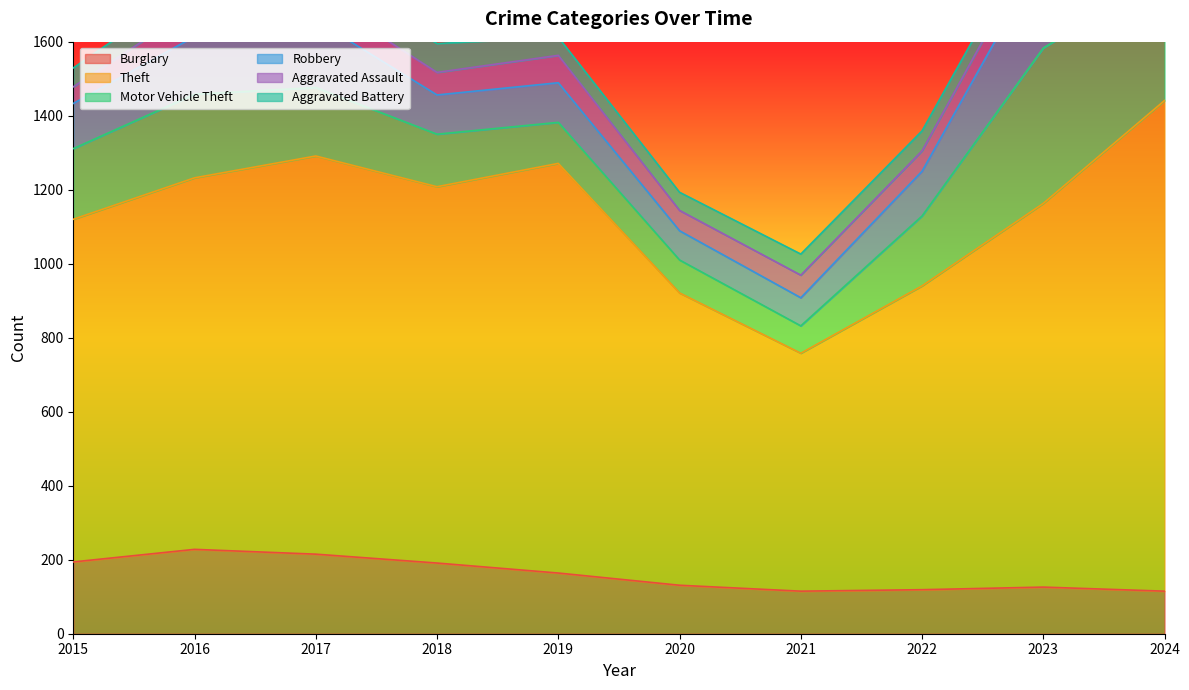

How many interior local valleys does the Robbery series have?

2